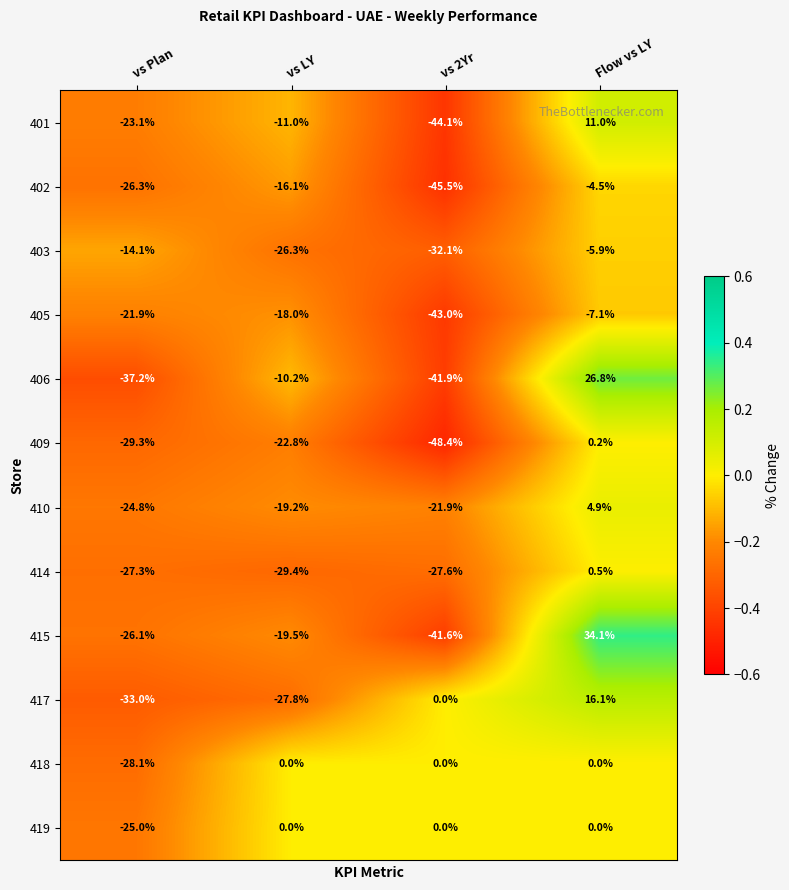

At which label does 401 reach its peak?

Flow vs LY